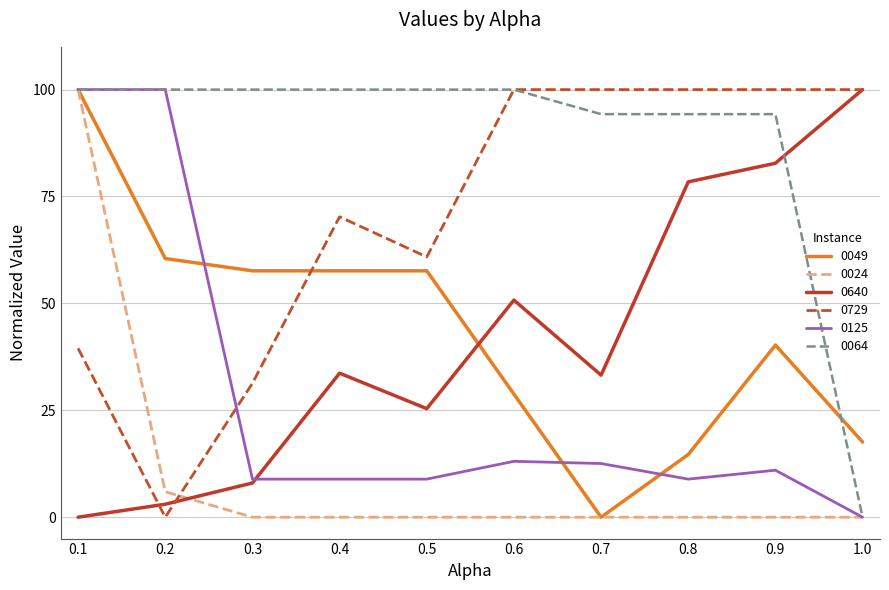

What is the greatest value displayed?

100.0